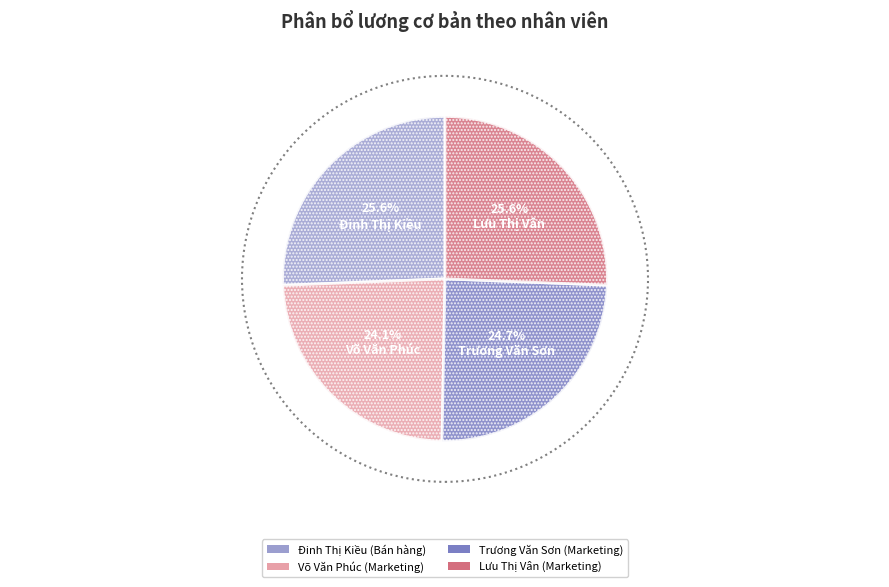

To the nearest percent, what portion does Trương Văn Sơn (Marketing) represent?

25%